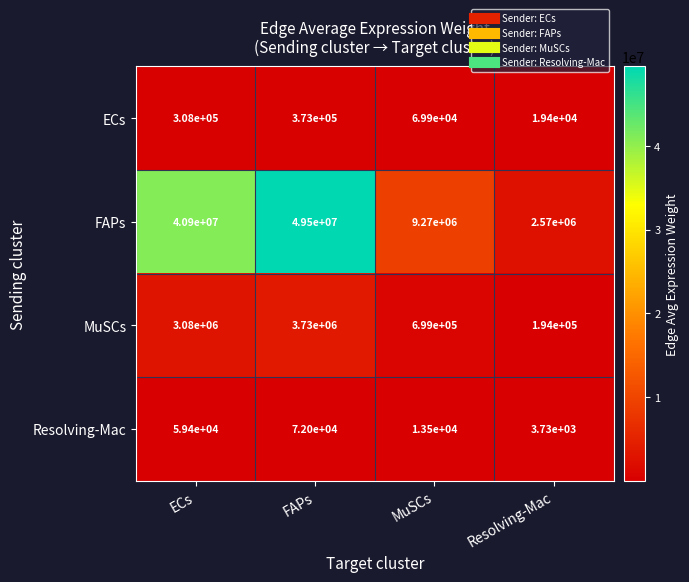

At FAPs, list the series in order from smallest to largest.

Resolving-Mac, ECs, MuSCs, FAPs